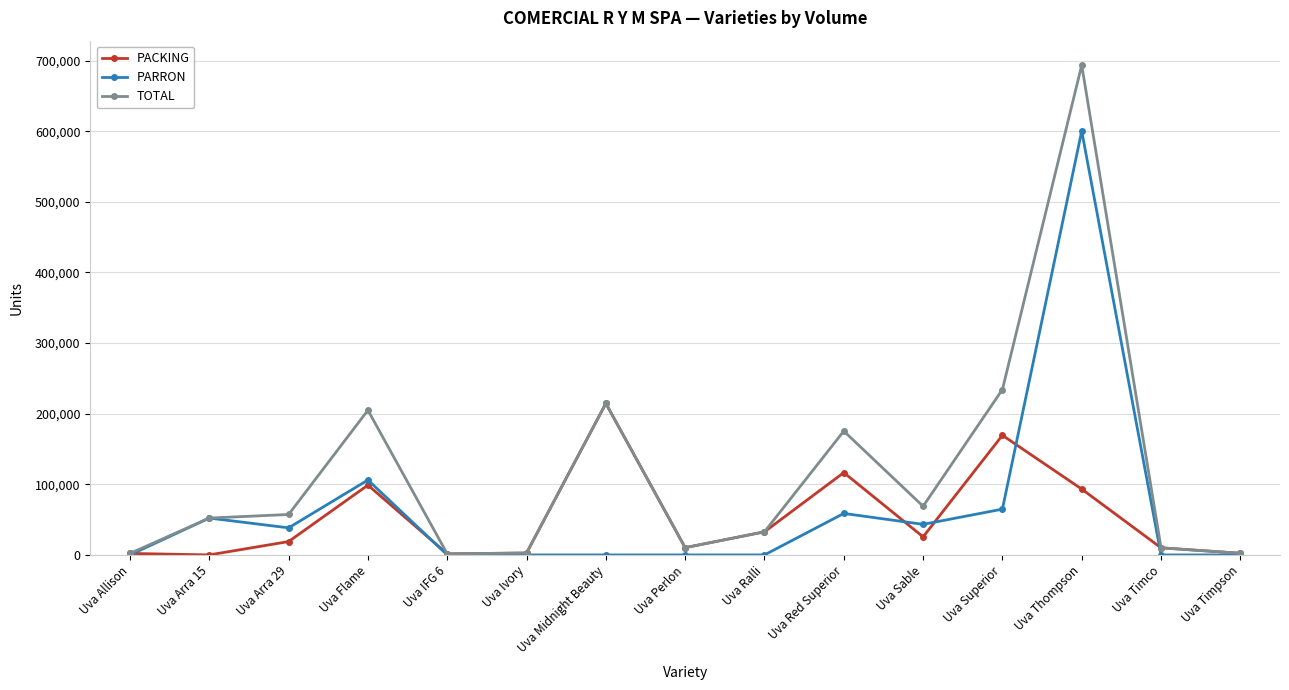

What is the sum of all PARRON values?

963877